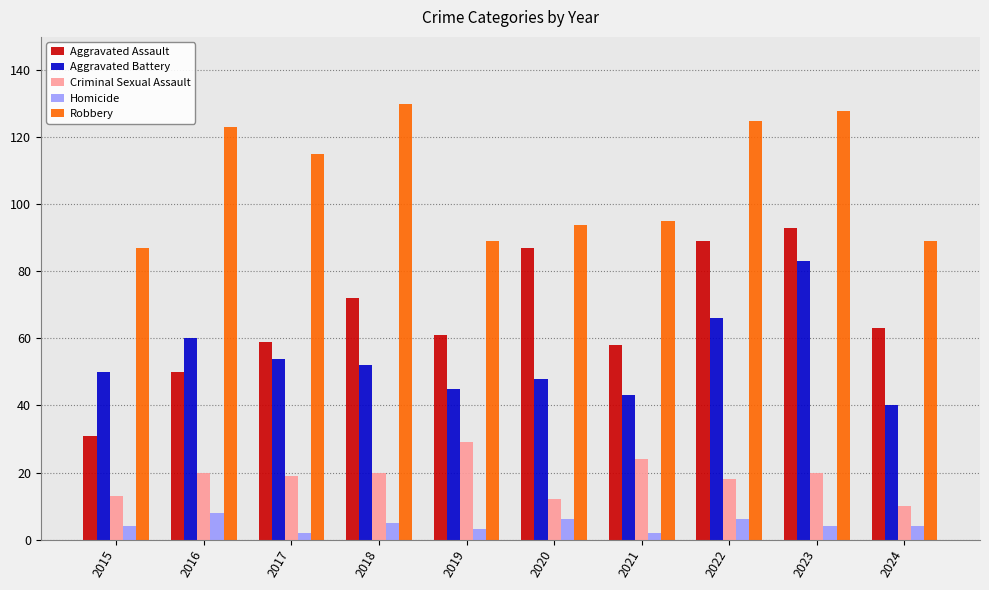

Is the value of Robbery at 2018 greater than the value of Aggravated Battery at 2015?

Yes